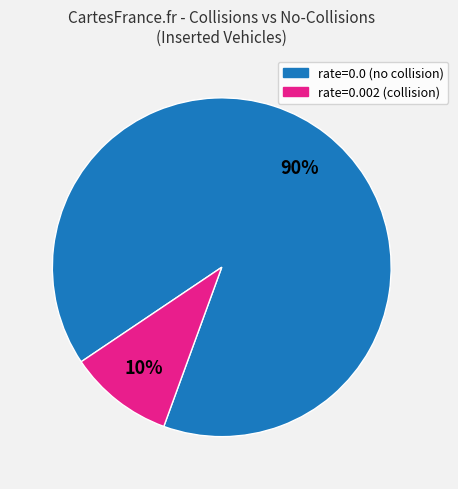

Is there any slice that represents more than half of the pie?

Yes